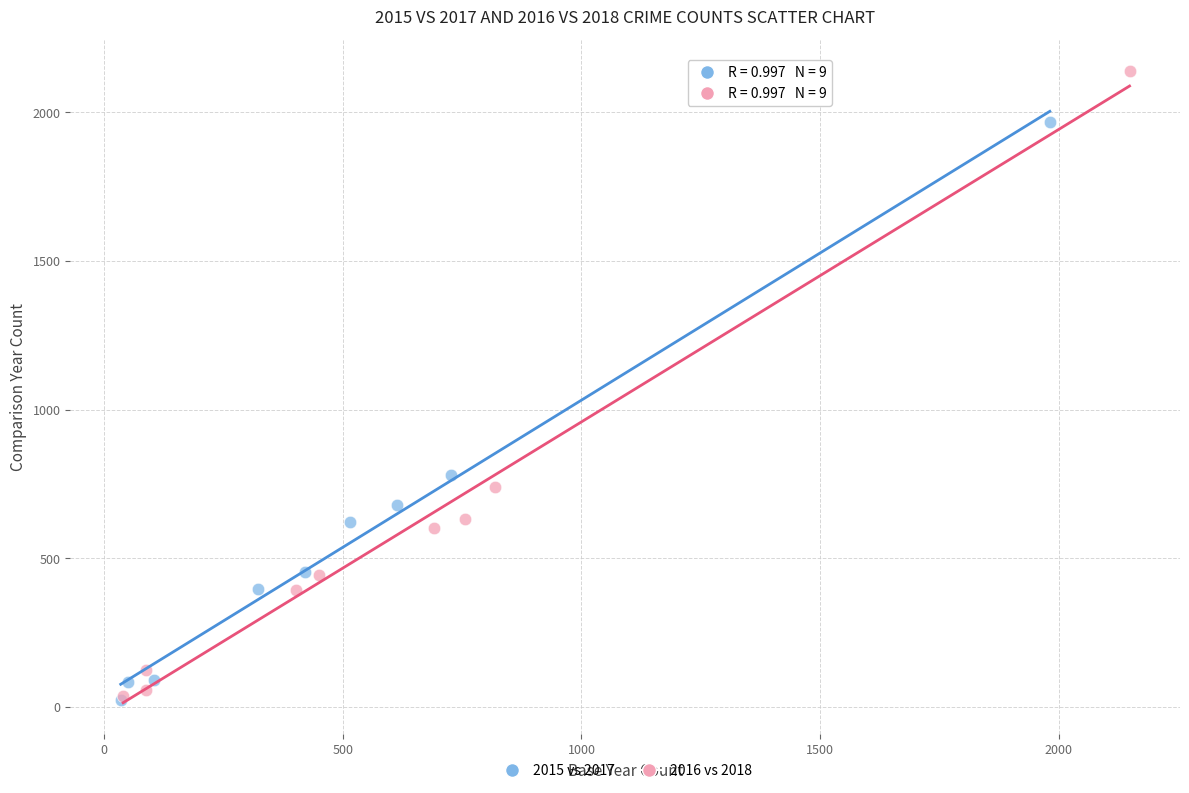

Which series has the largest Y range (max minus min)?

2016 vs 2018